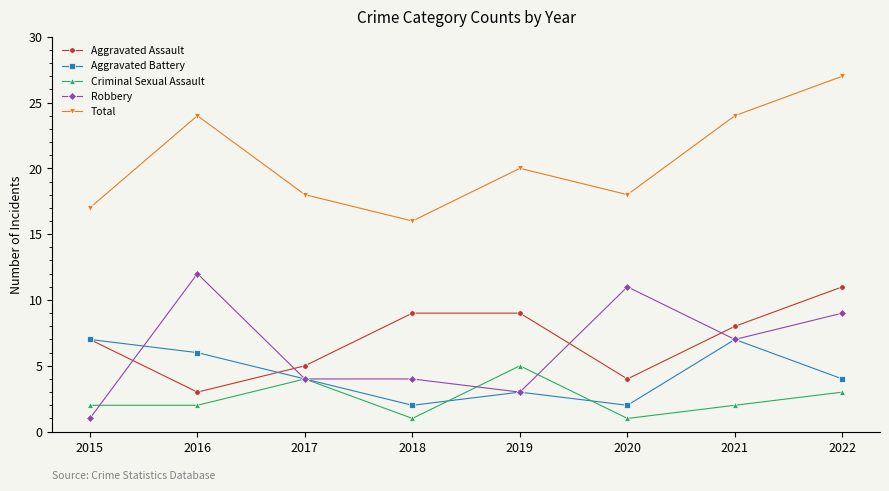

Is the value of Aggravated Battery at 2022 greater than the value of Total at 2016?

No